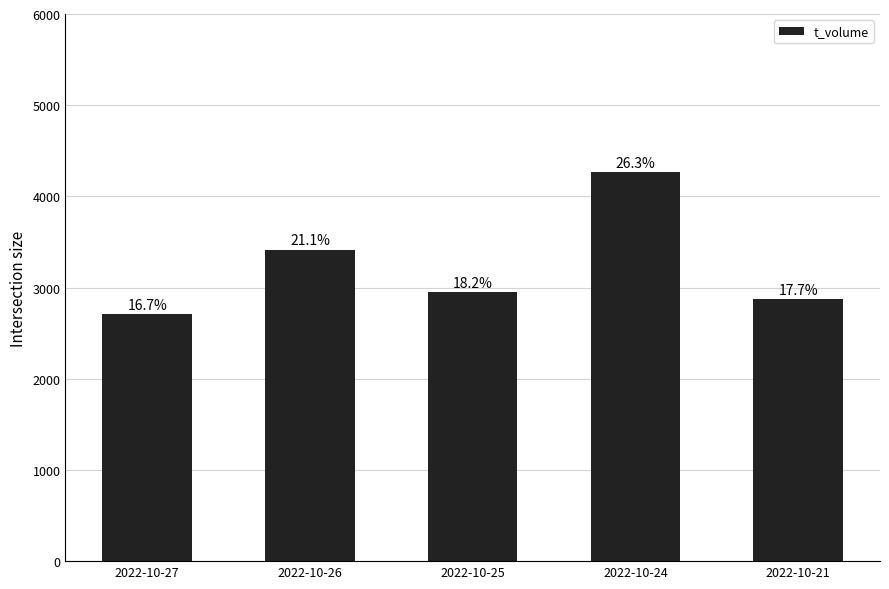

What is the change in value from 2022-10-26 to 2022-10-24?

+850